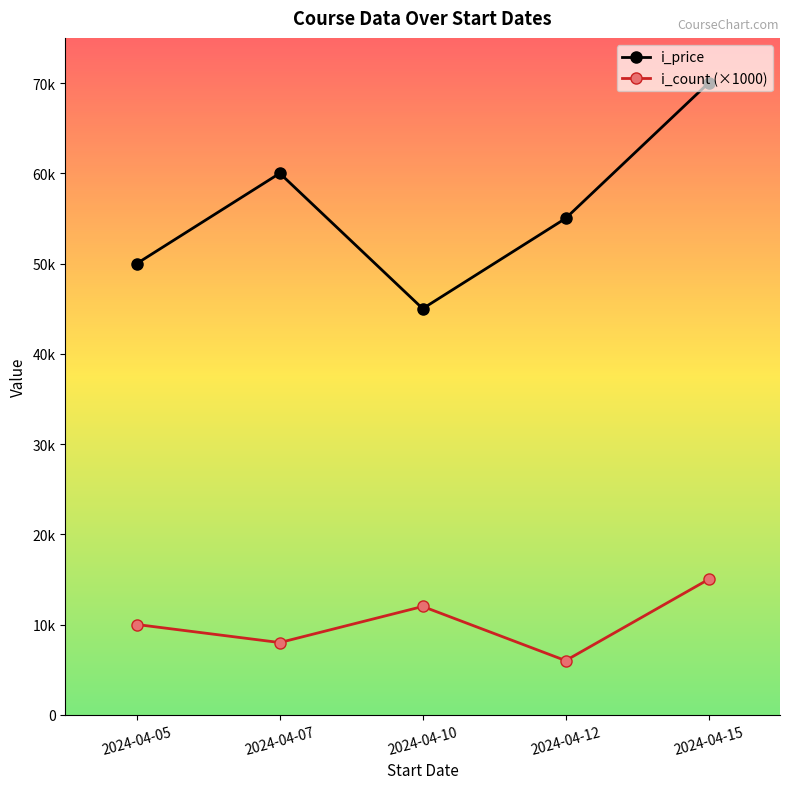

True or false: i_count (×1000) and i_price intersect in this chart.

False